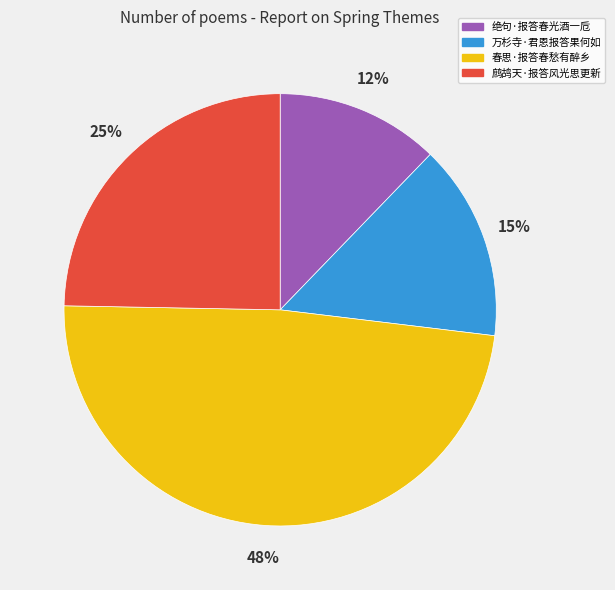

Does 春思·报答春愁有醉乡 represent more than half of the total?

No